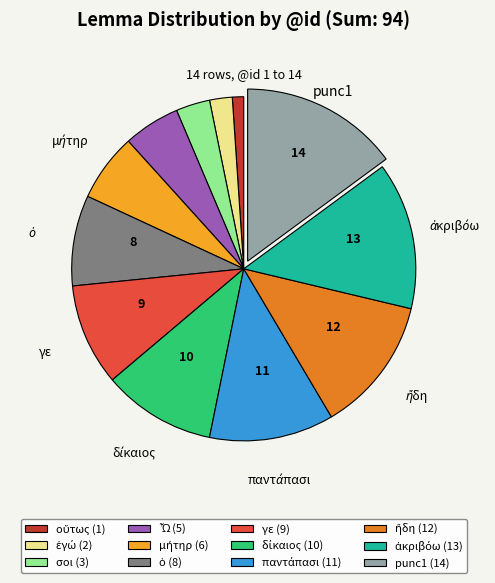

Does any single category account for the majority?

No